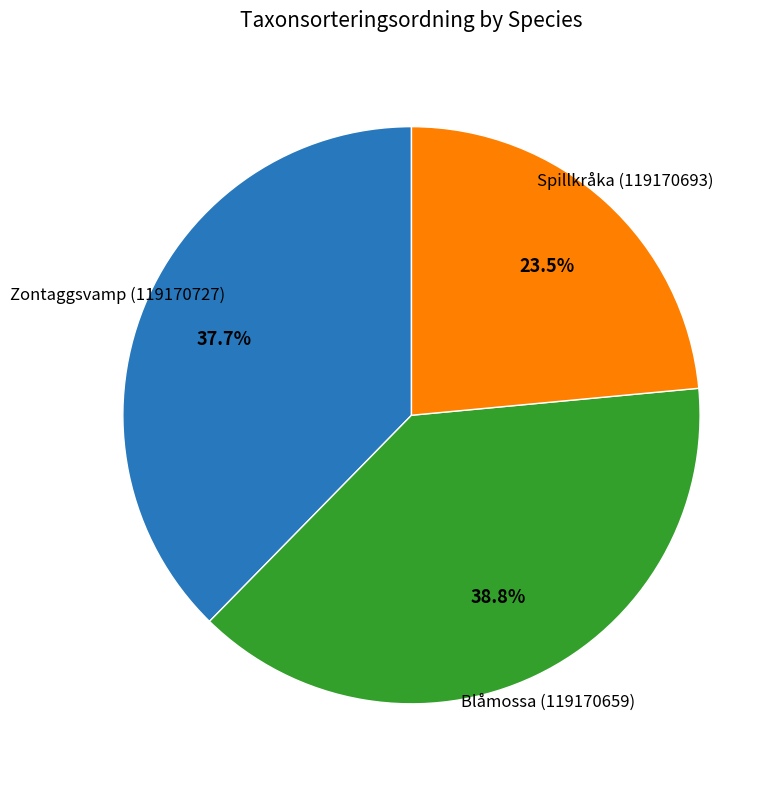

Which category has the biggest portion of the pie?

Blåmossa (119170659)